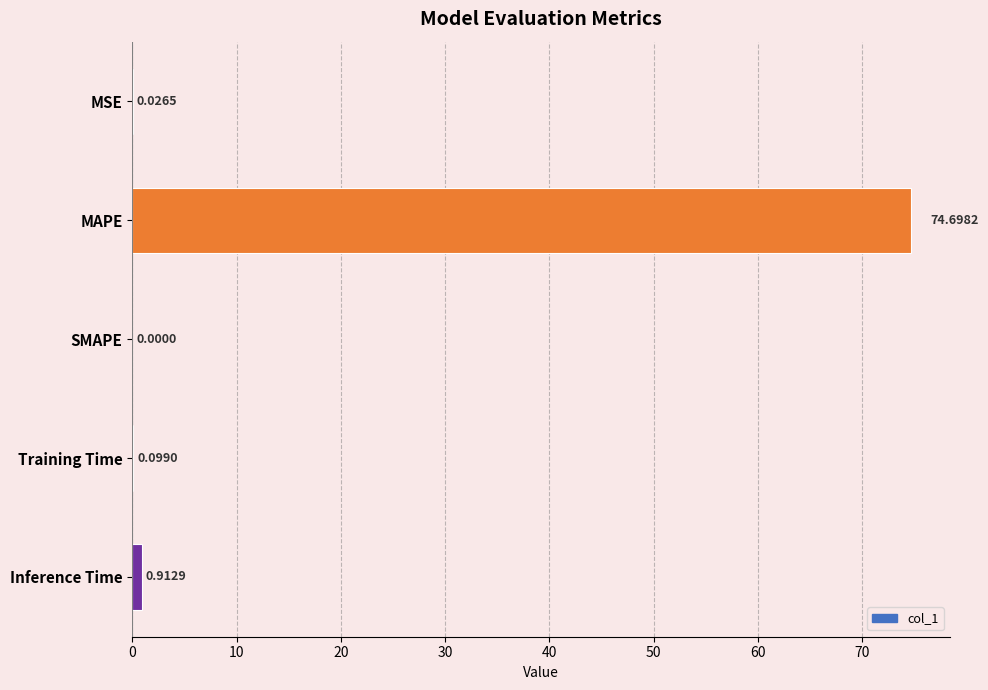

Between Inference Time and MAPE, which is larger?

MAPE